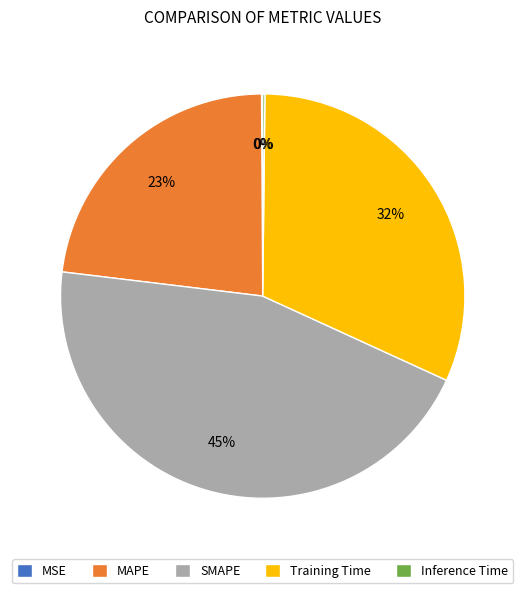

Combined, do MAPE and SMAPE account for over 50%?

Yes